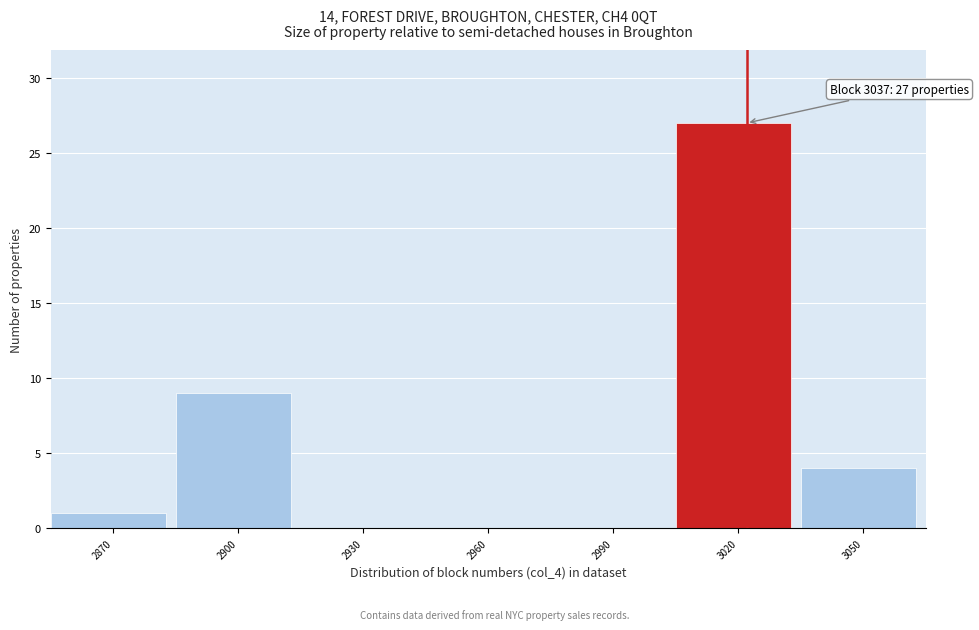

Reading left to right, what are all the values shown in this chart?

2870=1	2900=9	2930=0	2960=0	2990=0	3020=27	3050=4